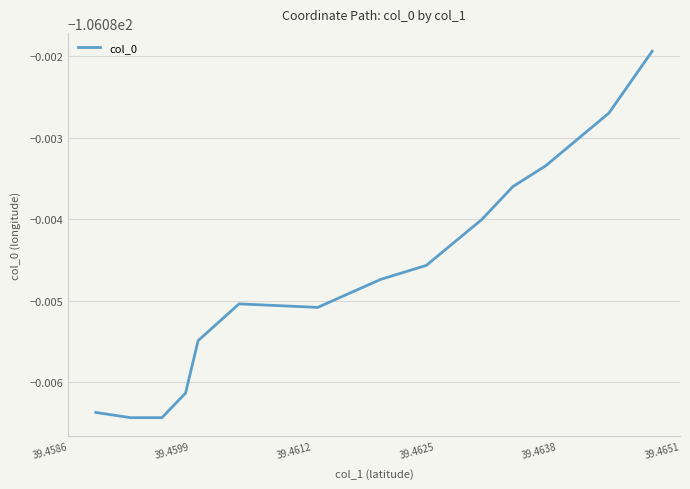

Does the chart have visible grid lines?

Yes